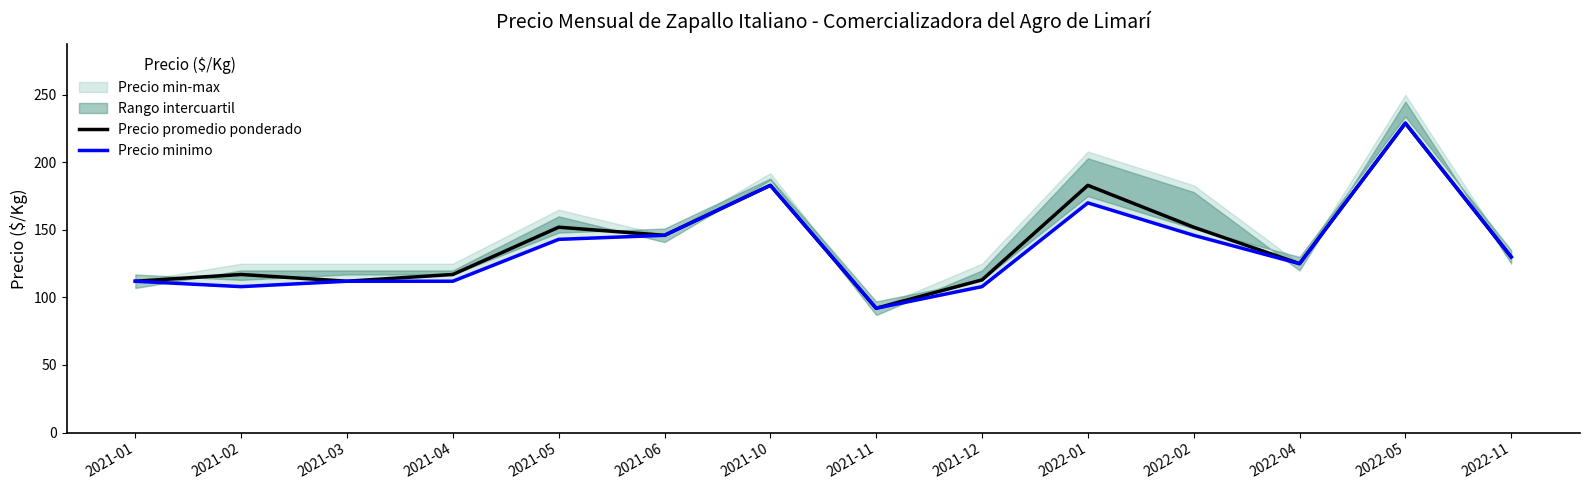

Which series has the widest spread of values?

Precio promedio ponderado